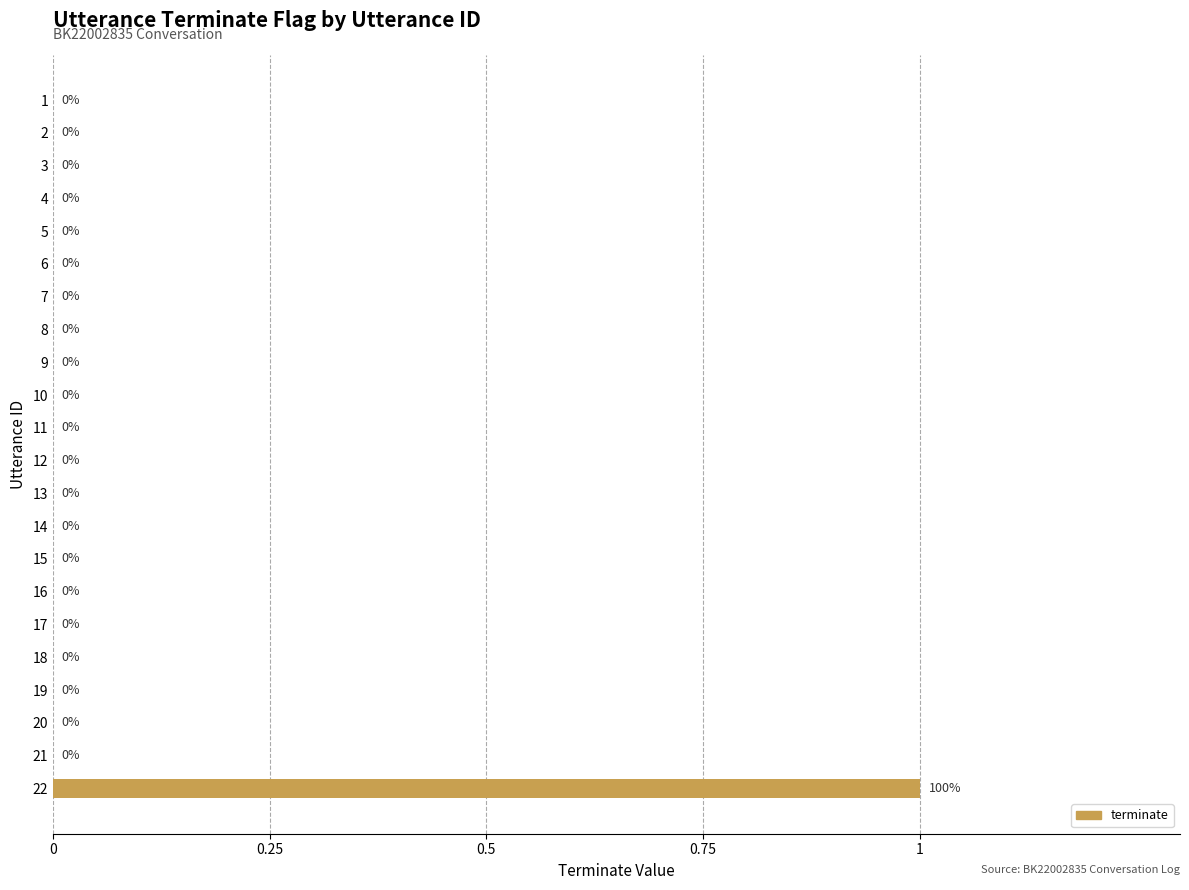

Count the number of categories in the chart.

22